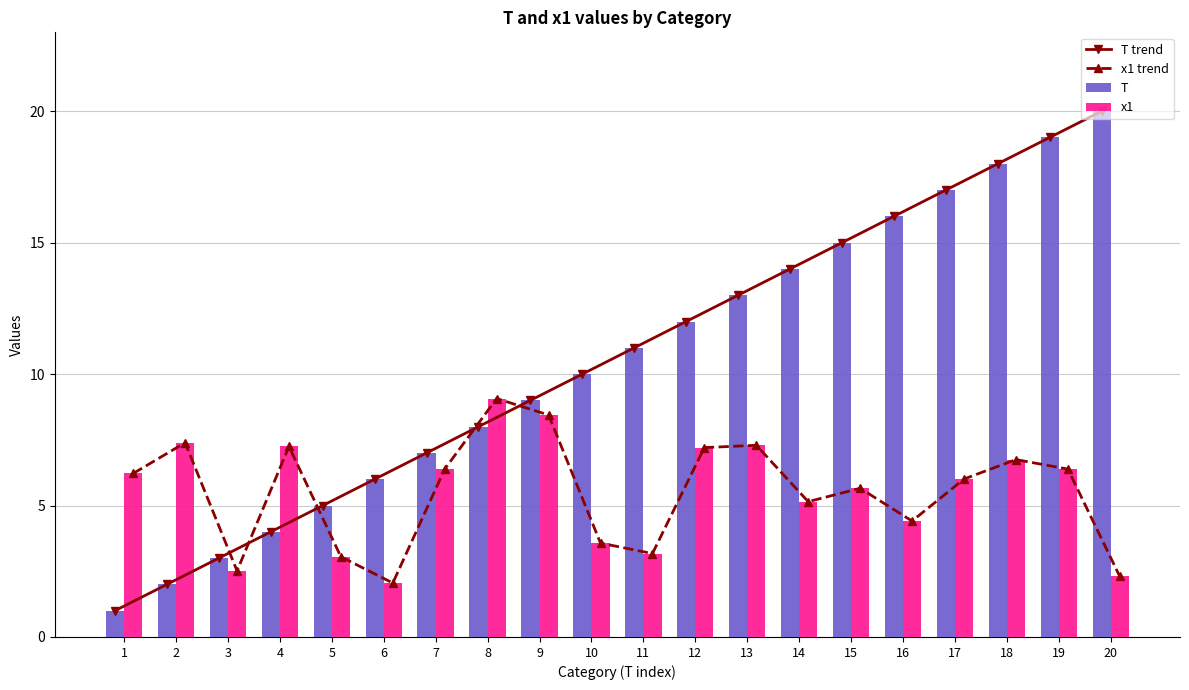

Which series changed the most between 14 and 17?

T trend